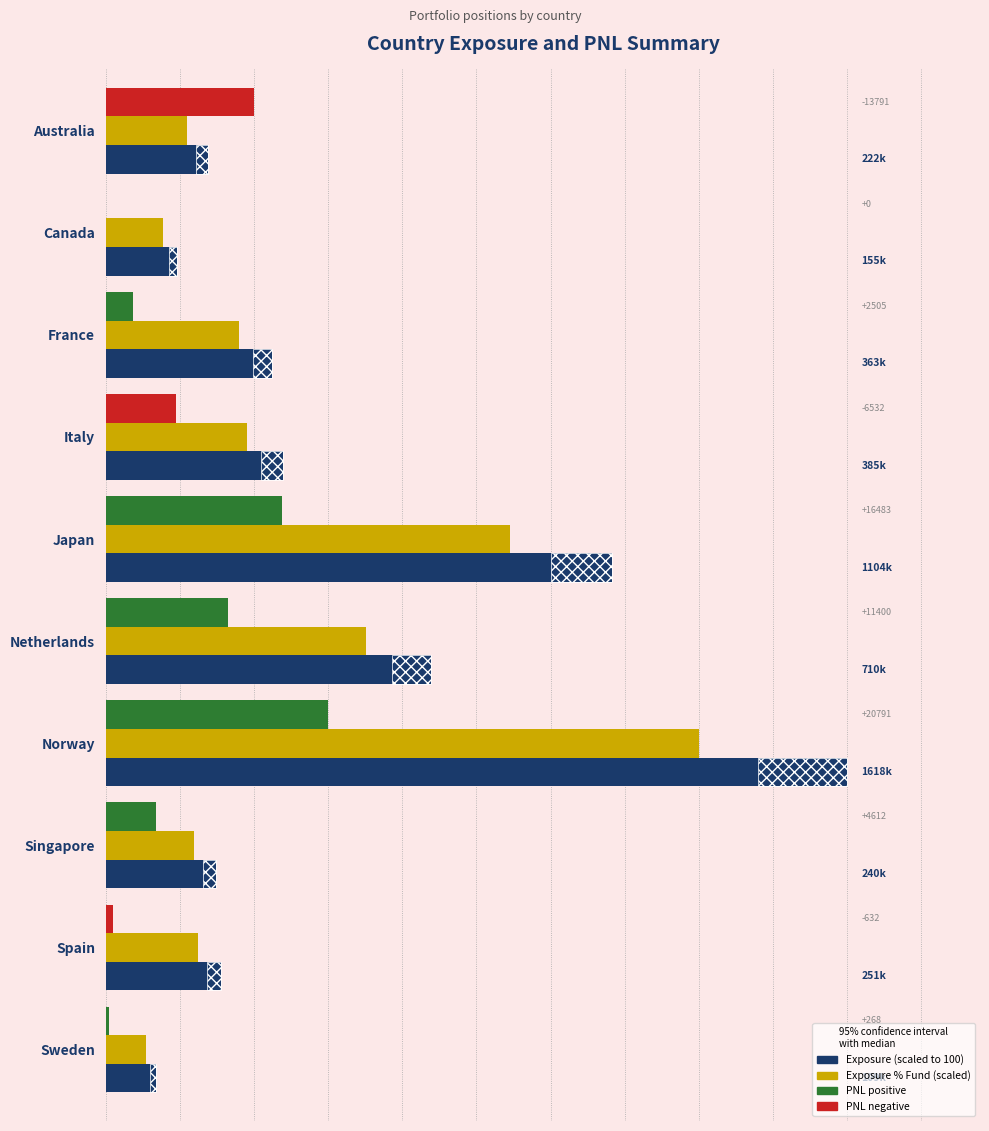

Between Australia and Canada, which series saw the biggest shift?

Exposure (scaled)